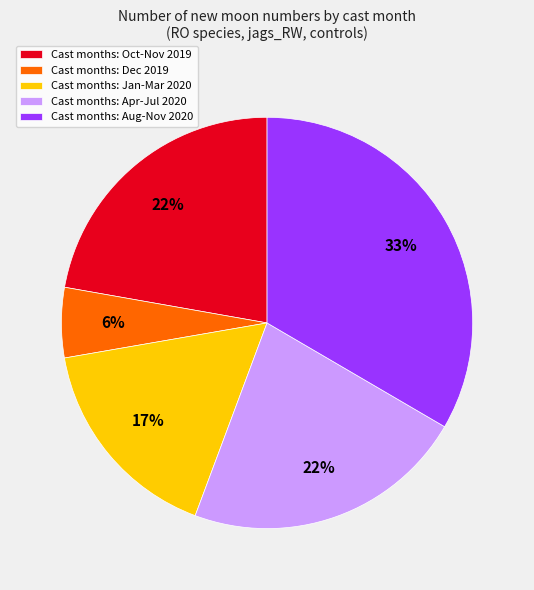

Which has a higher value, Cast months: Oct-Nov 2019 or Cast months: Jan-Mar 2020?

Cast months: Oct-Nov 2019